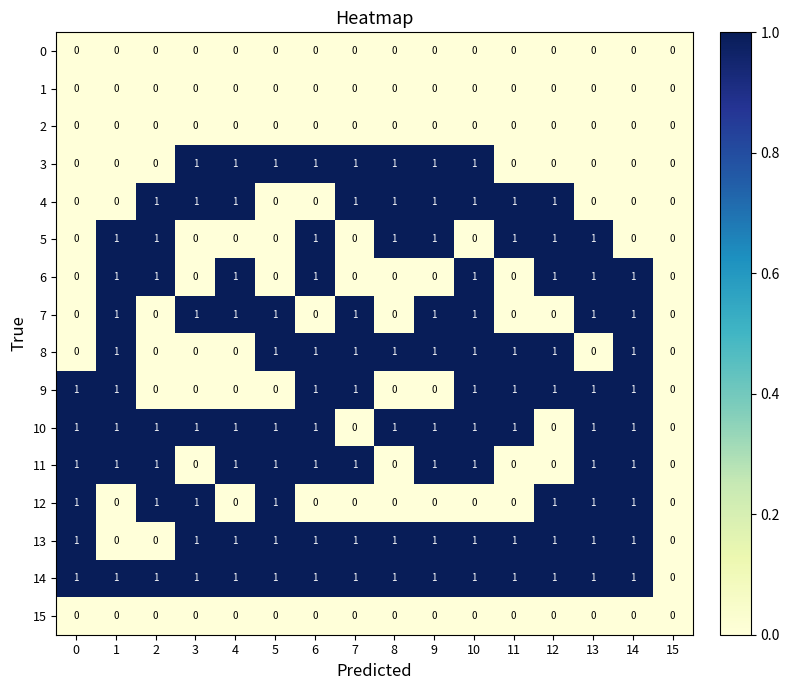

What is the sum of all 3 values?

8